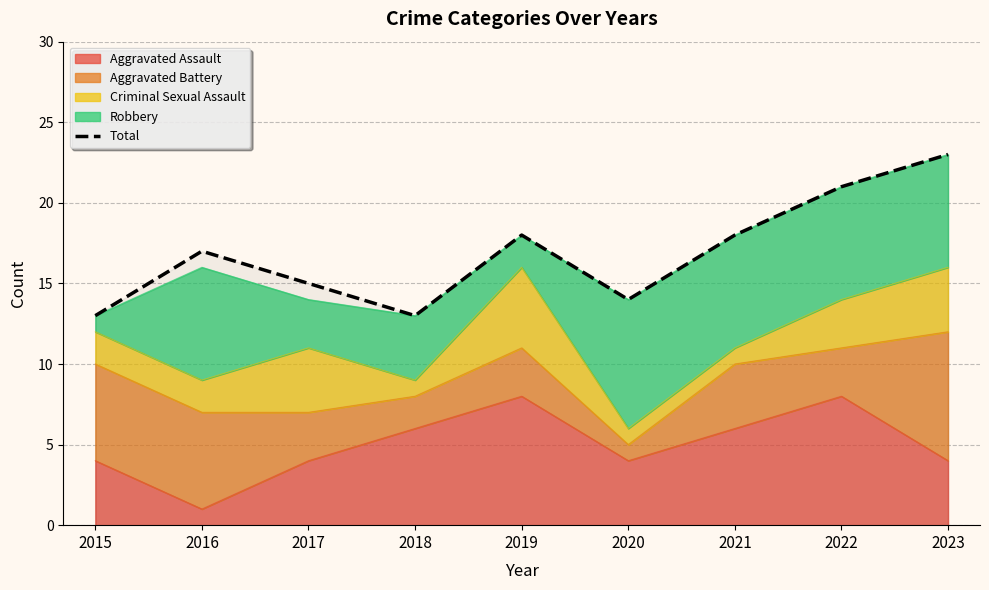

Which category has the lowest value across all series?

2015